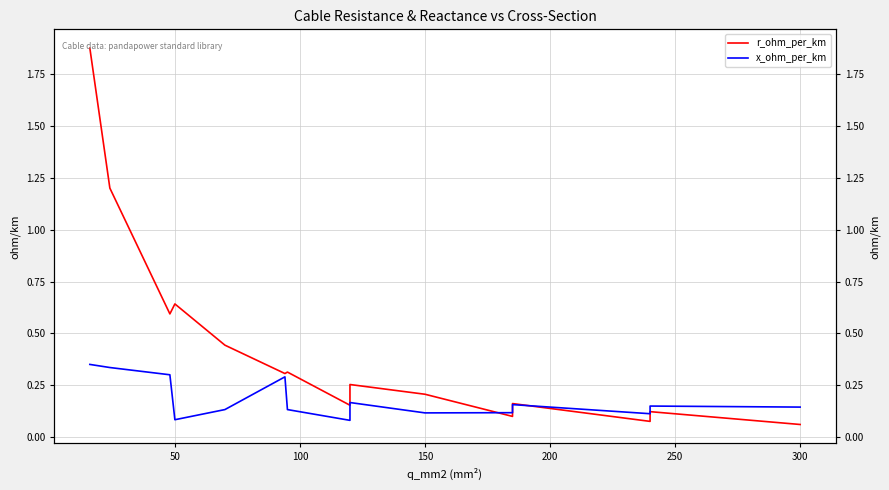

What is the highest value of the r_ohm_per_km series?

1.9